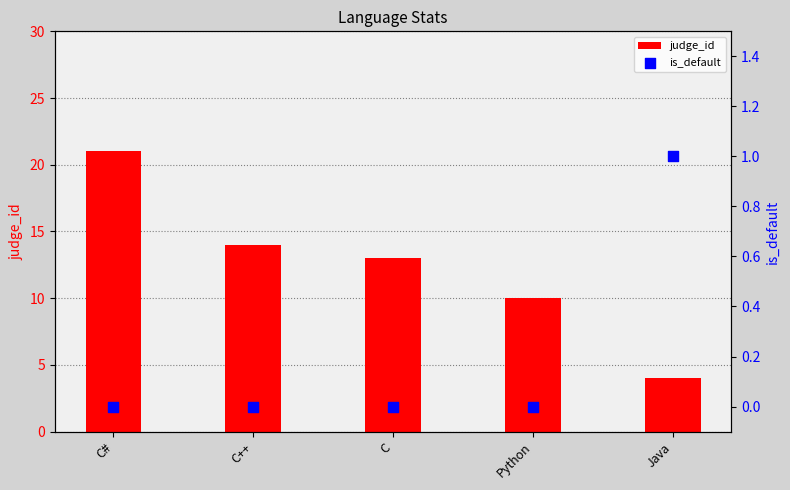

Which series has the widest spread of Y values?

judge_id